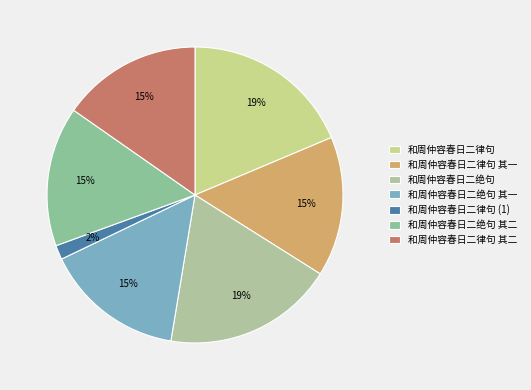

What is the largest slice in the pie chart?

和周仲容春日二绝句